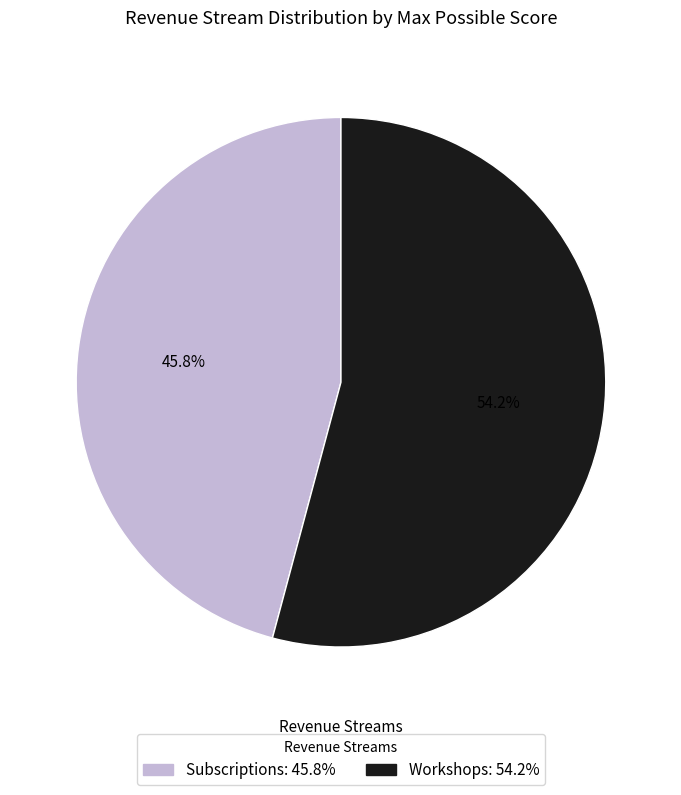

To the nearest percent, what portion does Subscriptions represent?

46%